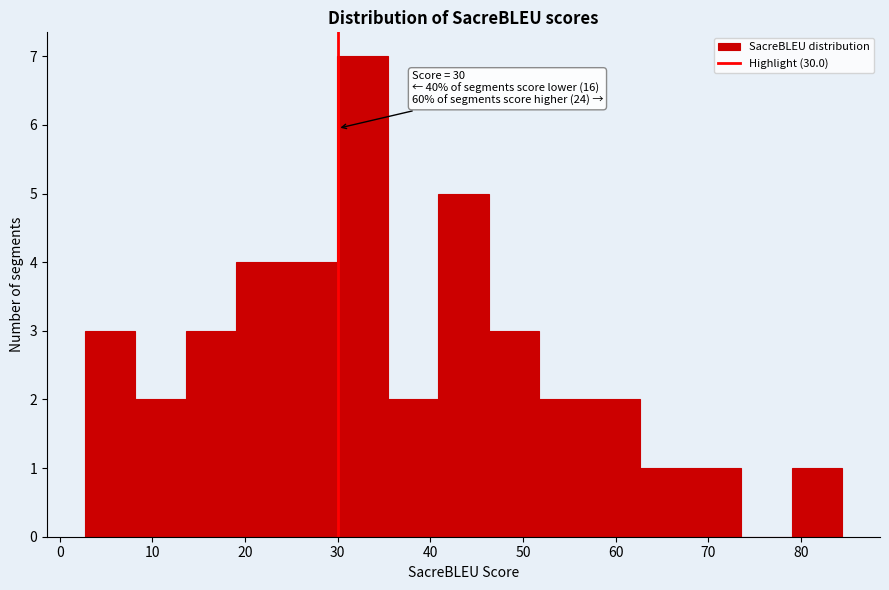

Which range on the x-axis has the tallest bar?

30 to 35